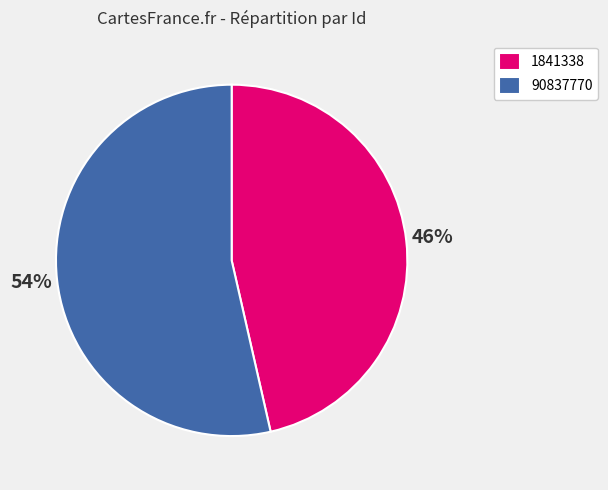

Which slice is the largest?

90837770